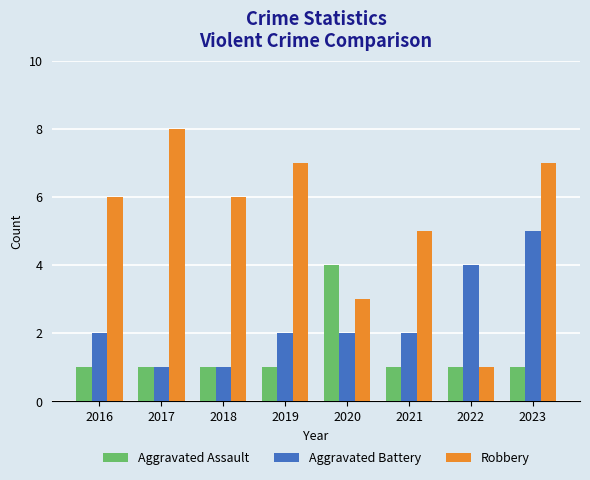

What is the maximum value shown in the chart?

8